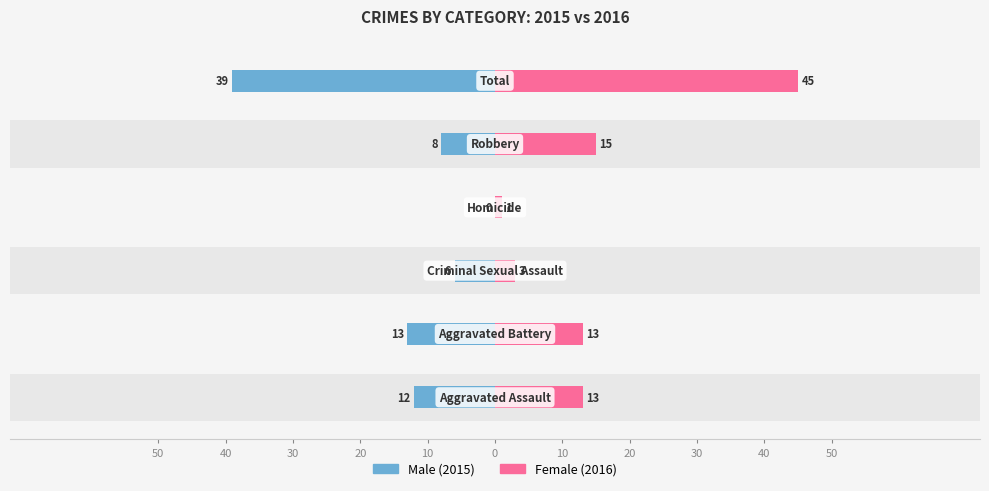

Read the Female value at 40, to the nearest 10.

10